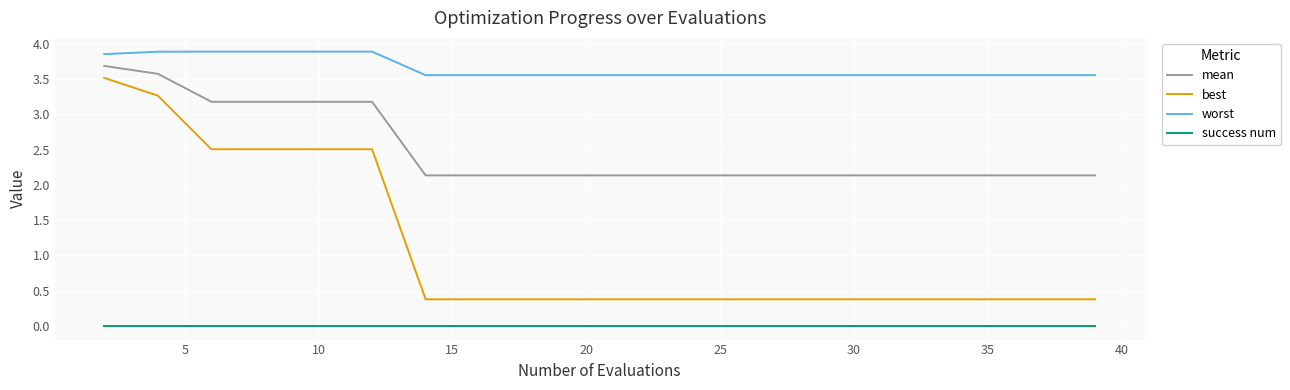

At how many categories does at least one series exceed 3?

20